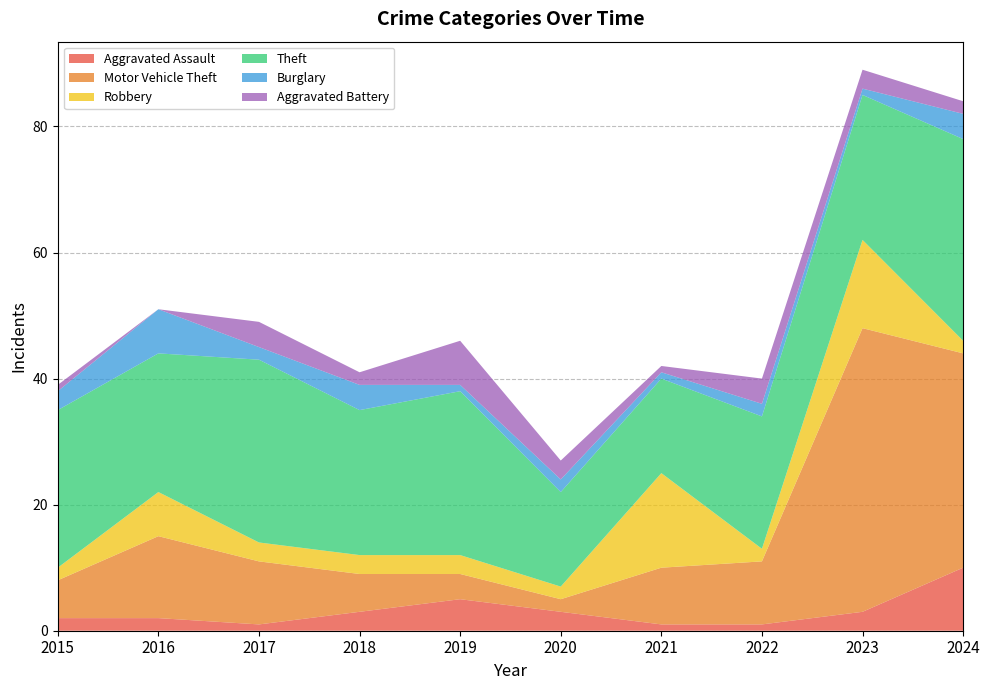

Reading right to left, extract all data points from this chart.

Aggravated Assault: 2024=10	2023=3	2022=1	2021=1	2020=3	2019=5	2018=3	2017=1	2016=2	2015=2
Motor Vehicle Theft: 2024=34	2023=45	2022=10	2021=9	2020=2	2019=4	2018=6	2017=10	2016=13	2015=6
Robbery: 2024=2	2023=14	2022=2	2021=15	2020=2	2019=3	2018=3	2017=3	2016=7	2015=2
Theft: 2024=32	2023=23	2022=21	2021=15	2020=15	2019=26	2018=23	2017=29	2016=22	2015=25
Burglary: 2024=4	2023=1	2022=2	2021=1	2020=2	2019=1	2018=4	2017=2	2016=7	2015=3
Aggravated Battery: 2024=2	2023=3	2022=4	2021=1	2020=3	2019=7	2018=2	2017=4	2016=0	2015=1